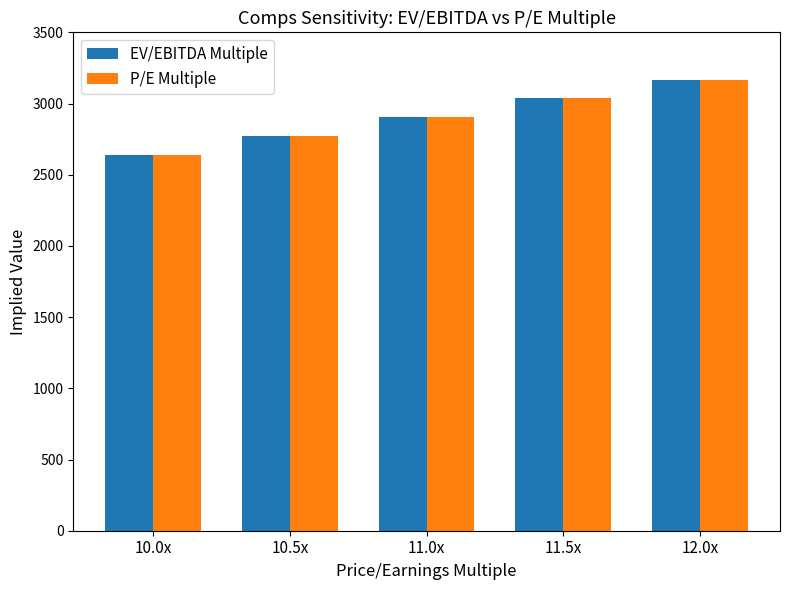

What is the value of the P/E Multiple bar at the 1st from the left?

2640